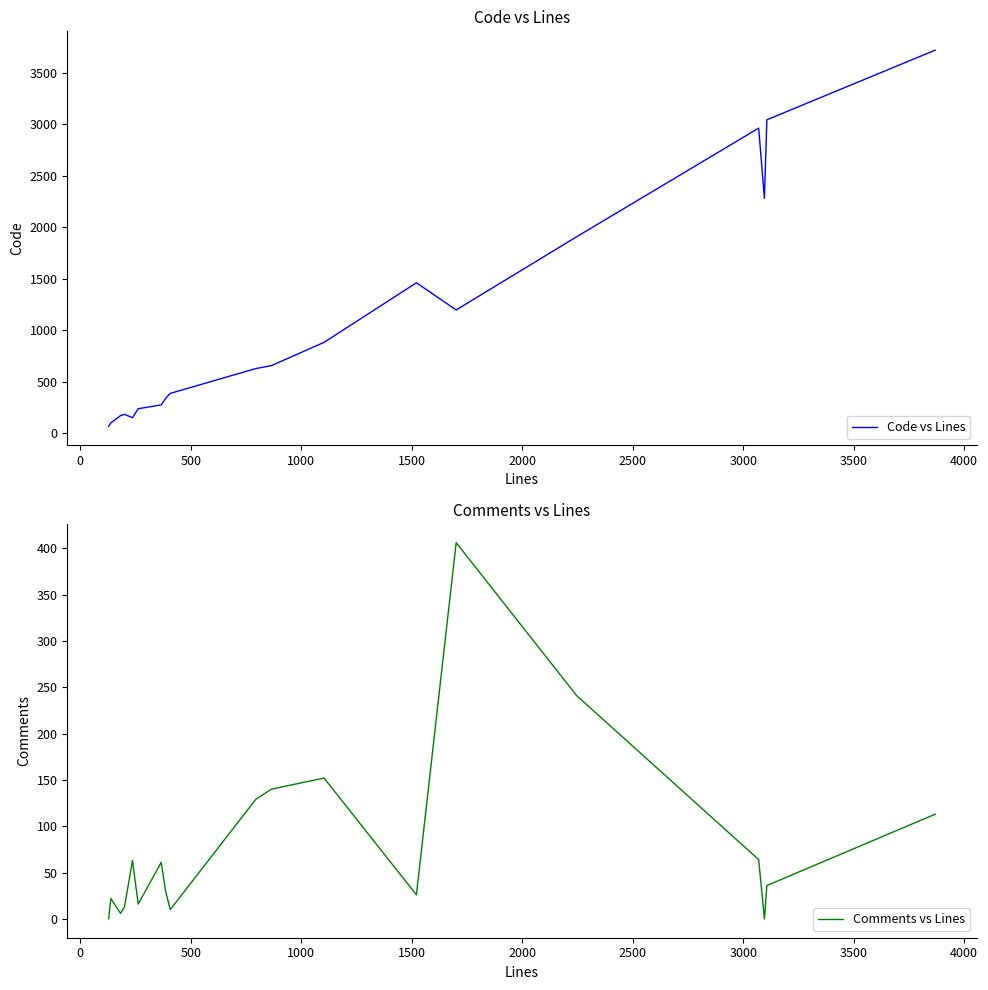

What is the maximum value for Comments vs Lines?

406